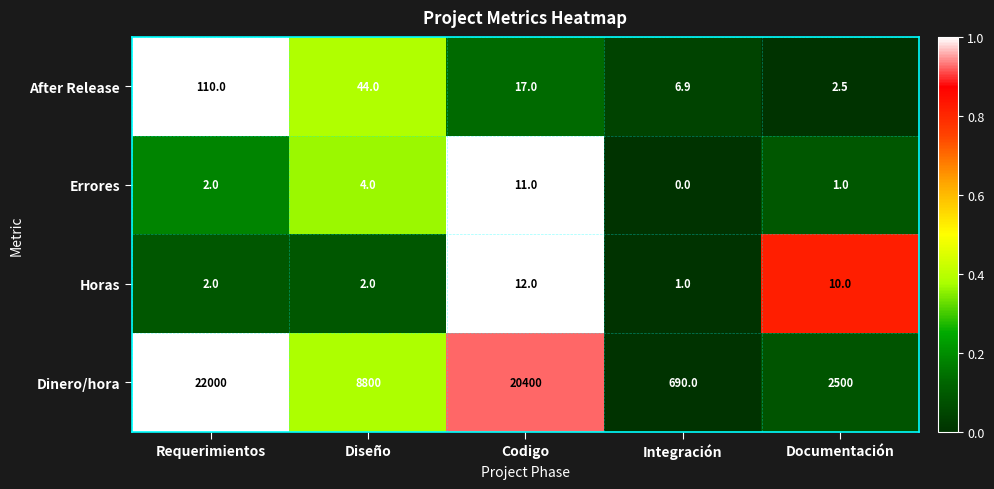

Which series has the largest range (max minus min)?

Dinero/hora